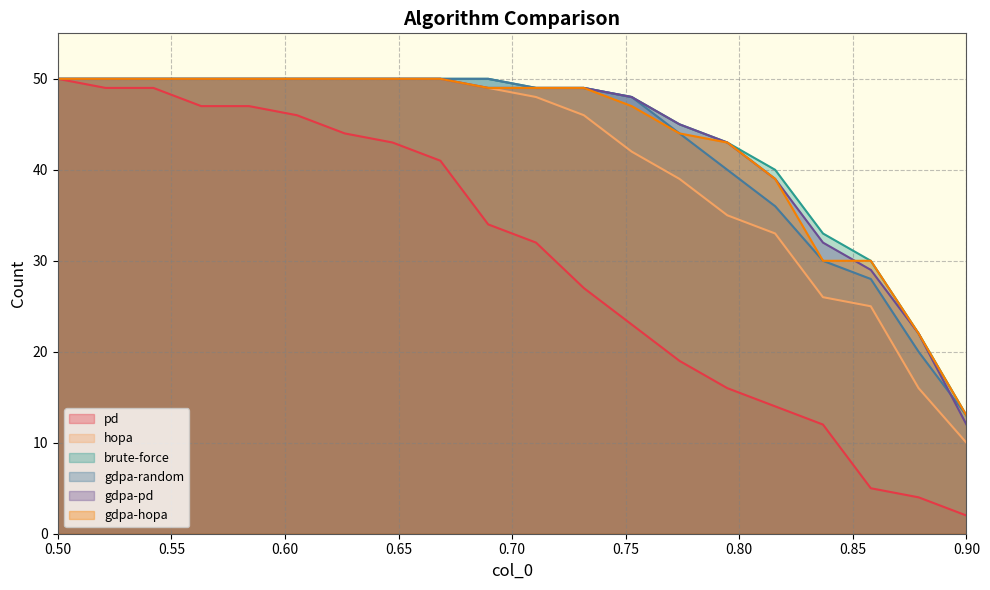

Reading left to right, transcribe all the data shown in this chart.

pd: 50	49	49	47	47	46	44	43	41	34	32	27	23	19	16	14	12	5	4	2
hopa: 50	50	50	50	50	50	50	50	50	49	48	46	42	39	35	33	26	25	16	10
brute-force: 50	50	50	50	50	50	50	50	50	50	49	49	48	45	43	40	33	30	22	13
gdpa-random: 50	50	50	50	50	50	50	50	50	50	49	49	48	44	40	36	30	28	20	13
gdpa-pd: 50	50	50	50	50	50	50	50	50	49	49	49	48	45	43	39	32	29	22	12
gdpa-hopa: 50	50	50	50	50	50	50	50	50	49	49	49	47	44	43	39	30	30	22	13